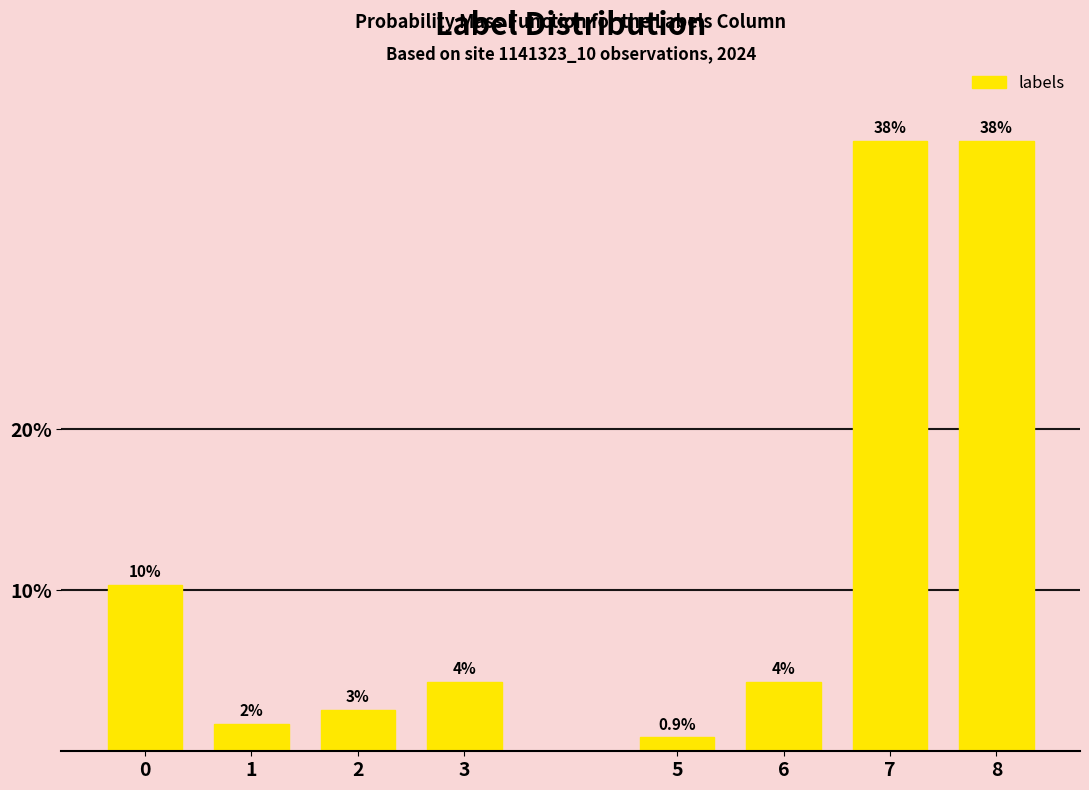

How many bars are there in total?

8